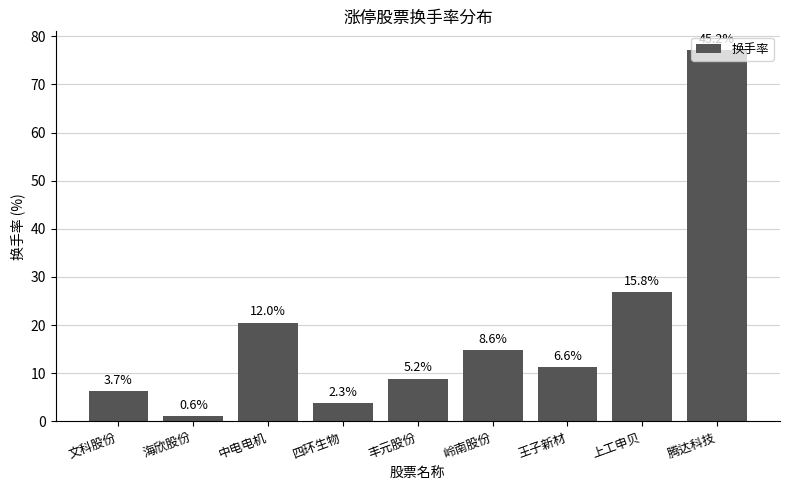

What is the label of the 3rd bar from the right?

王子新材